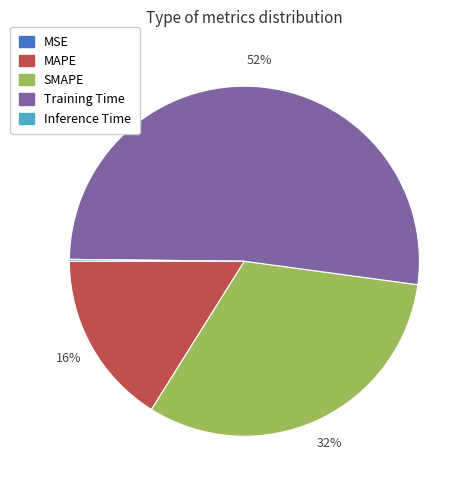

Which has a higher value, SMAPE or Training Time?

Training Time